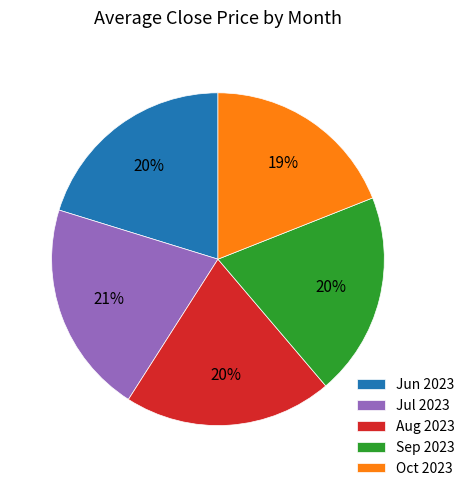

The Aug 2023 slice represents 20% of the pie. True or false?

True